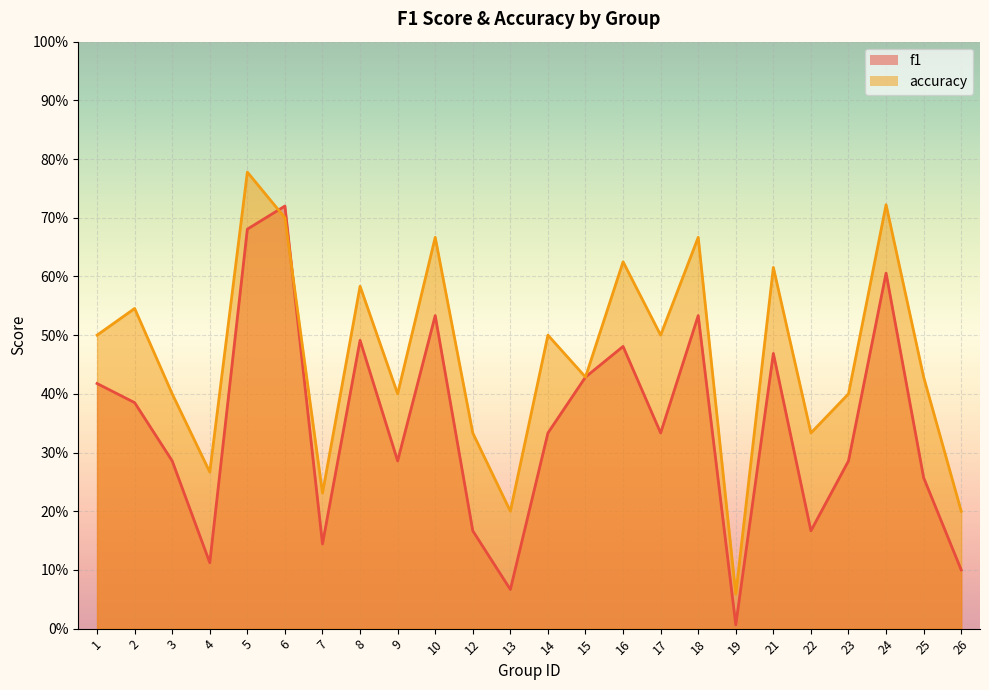

List the series in order of their peak value, lowest first.

f1, accuracy